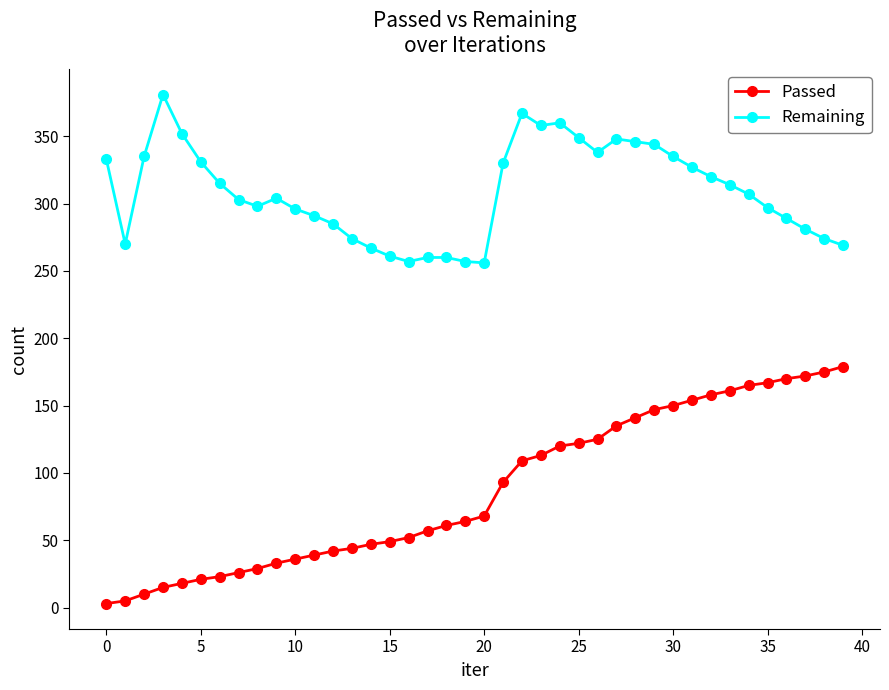

Which series has the largest range (max minus min)?

Passed